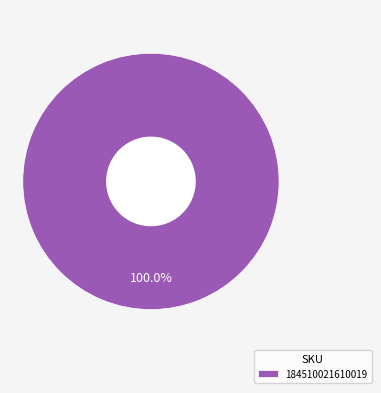

Which category accounts for the majority?

184510021610019